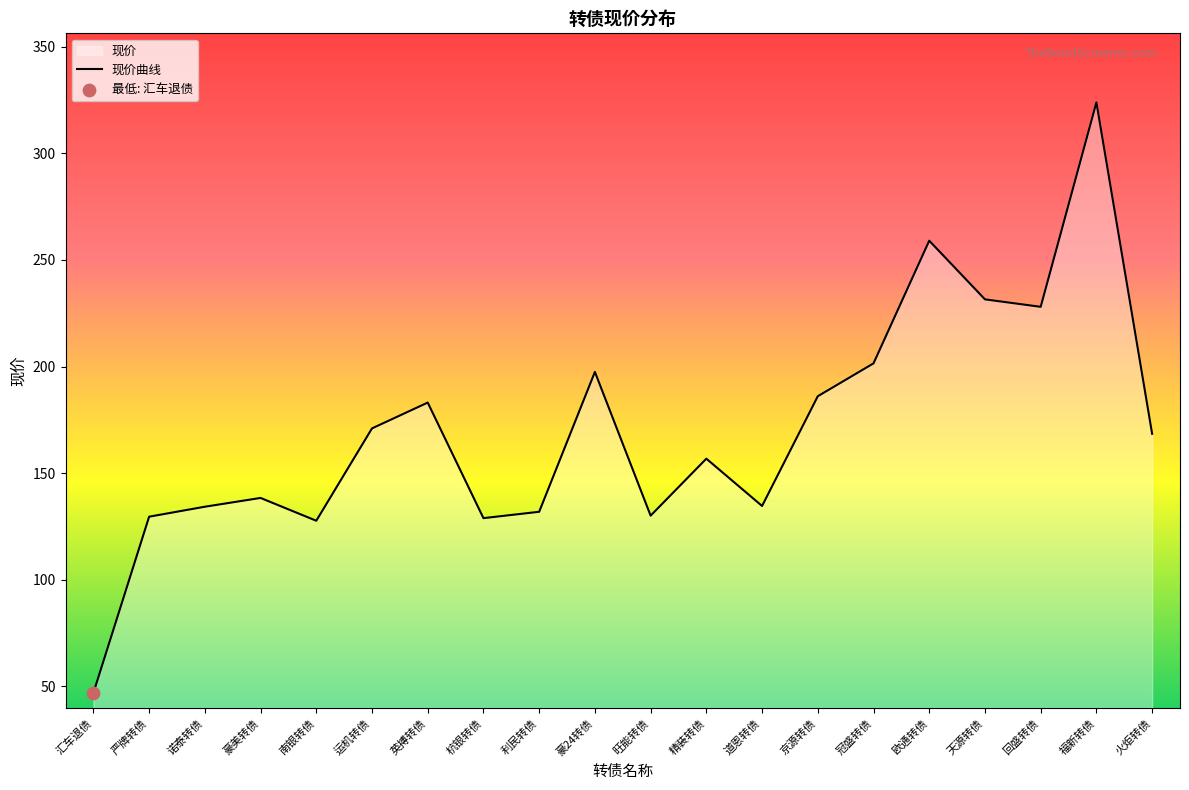

What is the change in value from 运机转债 to 旺能转债?

-40.9